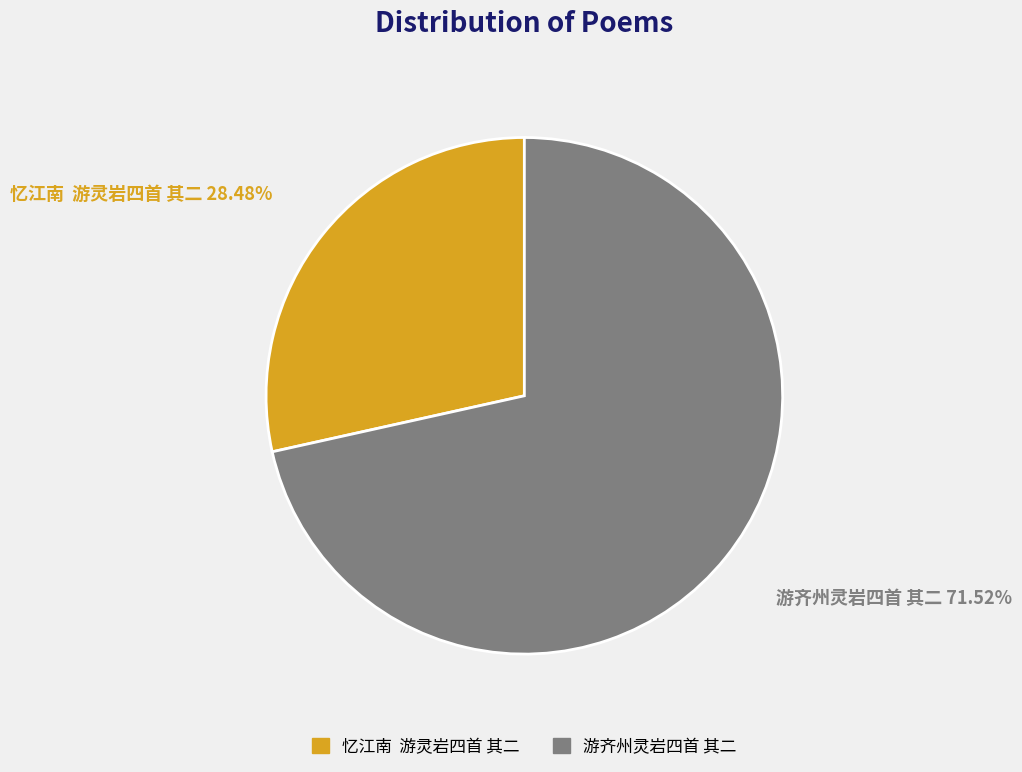

What percentage is the 游齐州灵岩四首 其二 slice, to the nearest percent?

72%